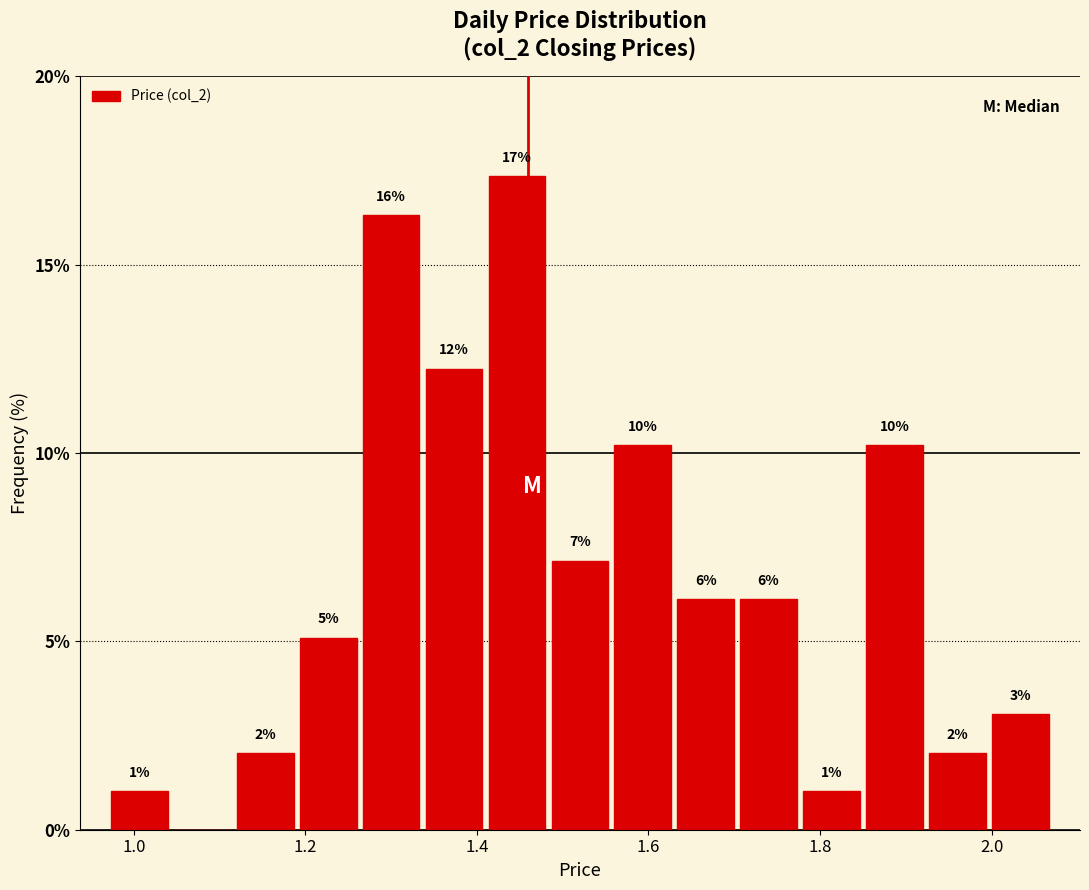

Around what value on the x-axis is the tallest bar? Give the approximate position of its centre, as read against the axis.

1.44